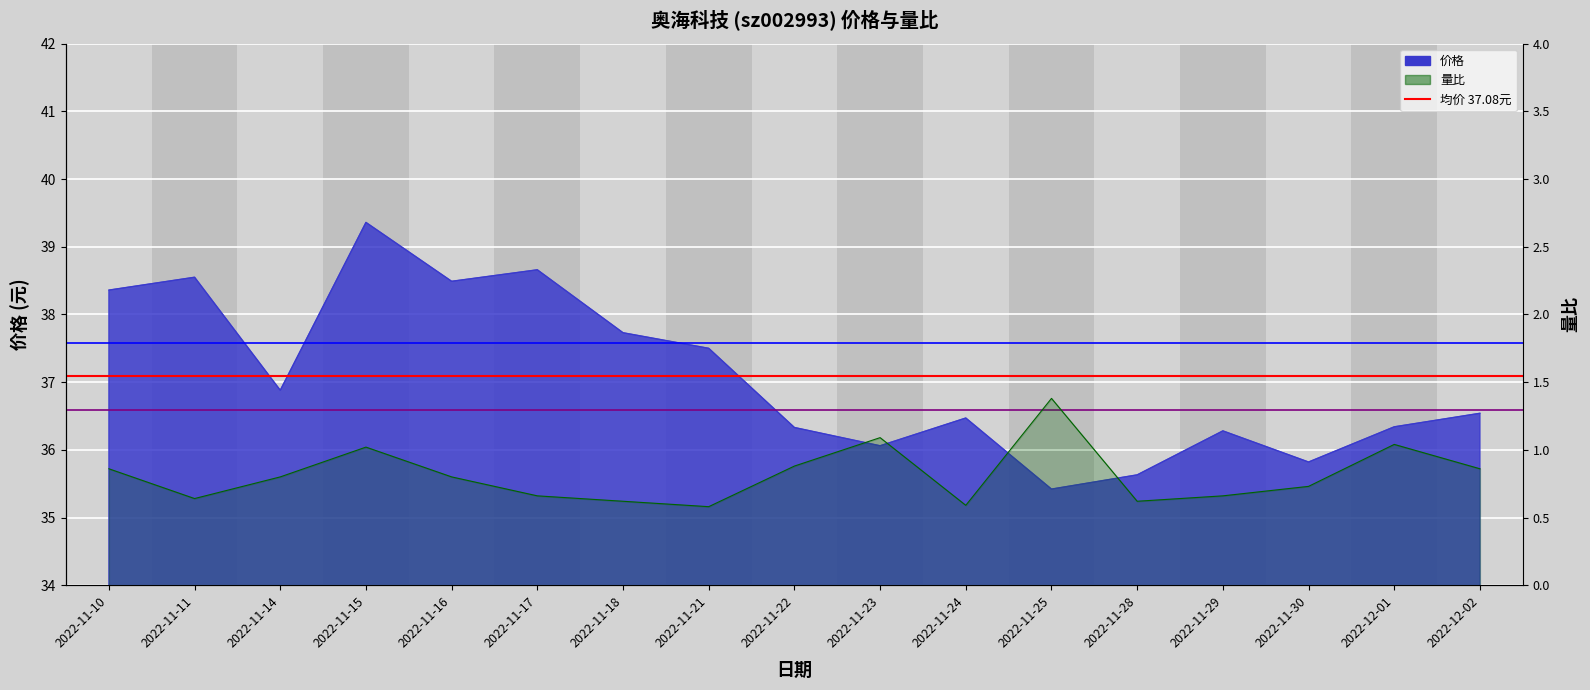

What is the spread (max minus min) of values at 2022-11-10?

1.0